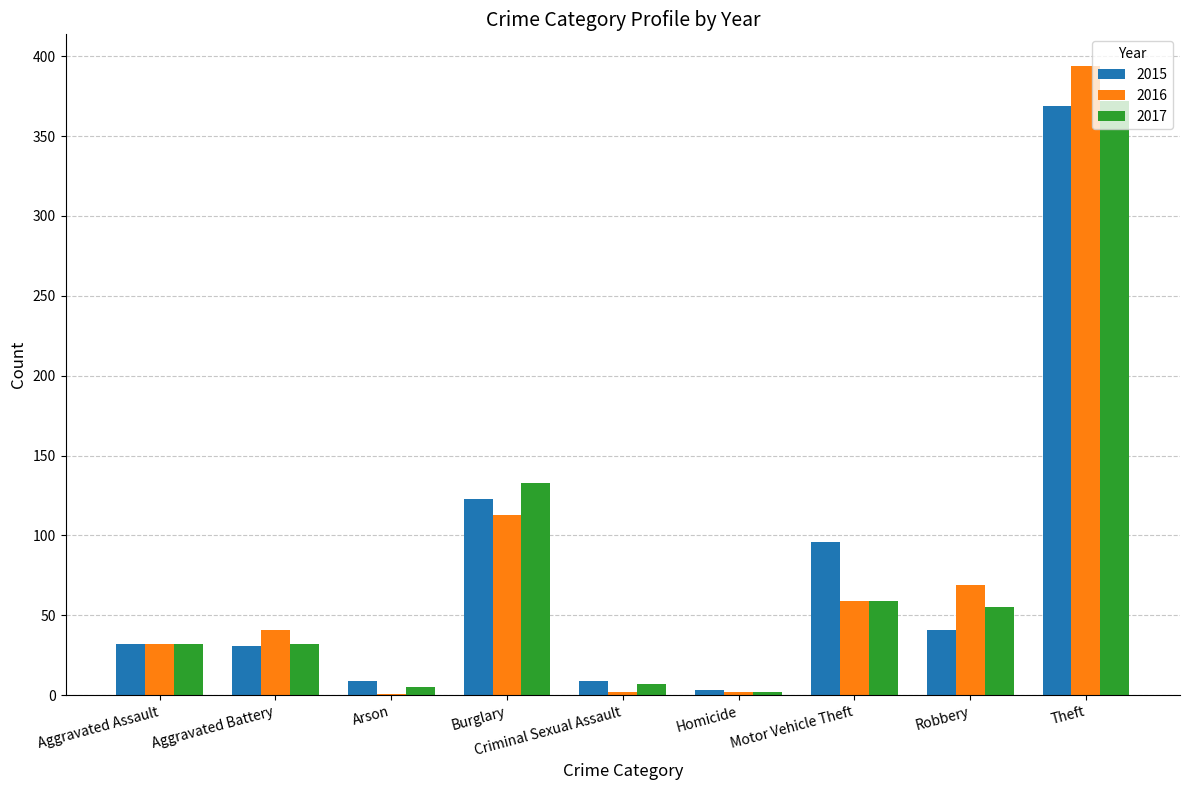

What is the average value of the 2017 series?

77